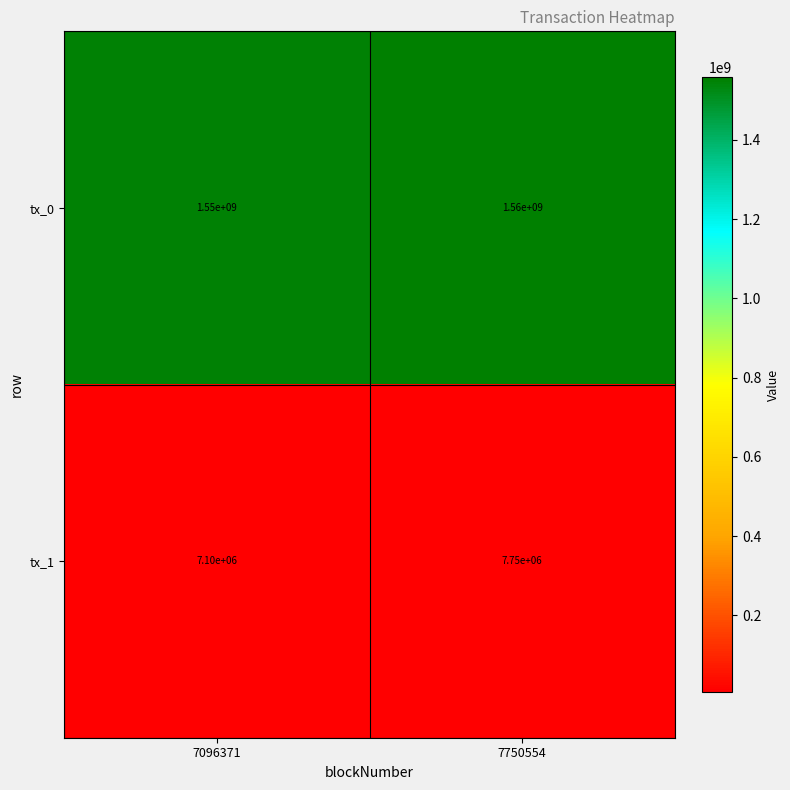

What value does the tx_0 series have at 7096371, to the nearest 50?

1550000000